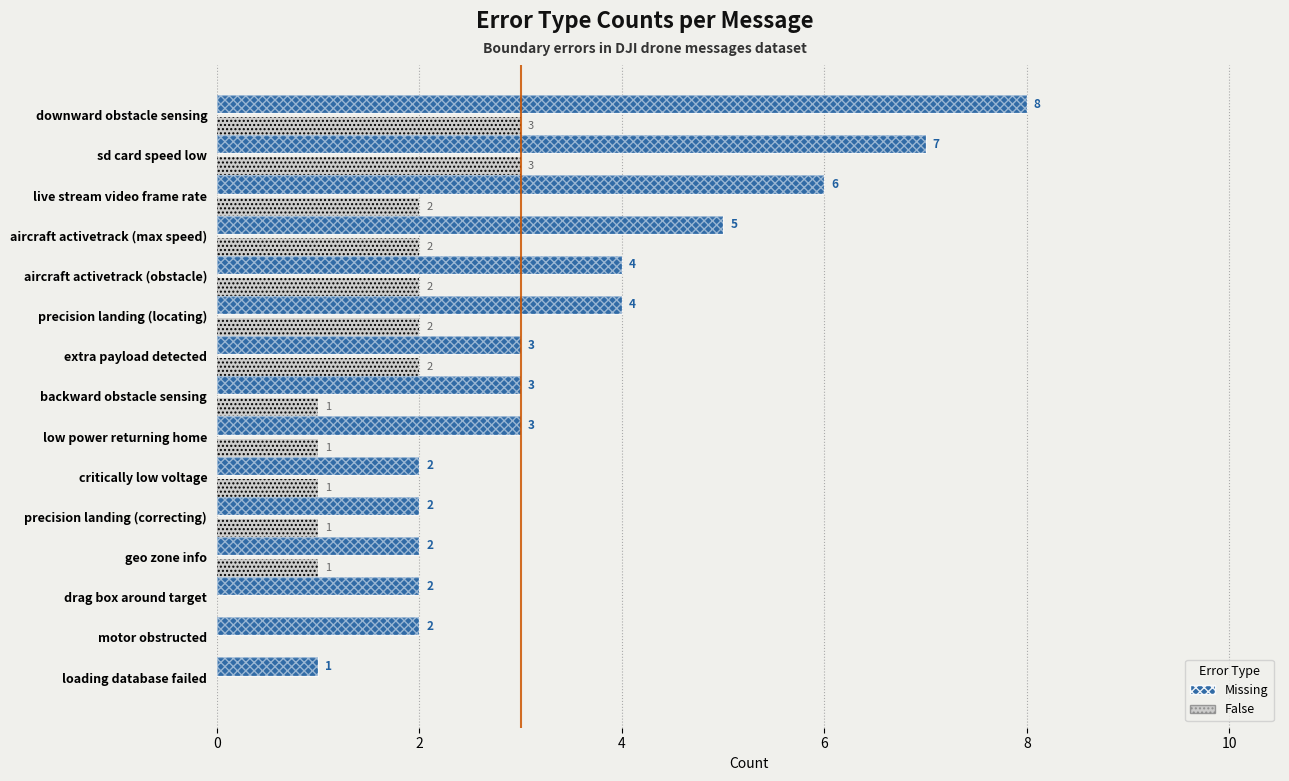

What is the maximum value for Missing?

8